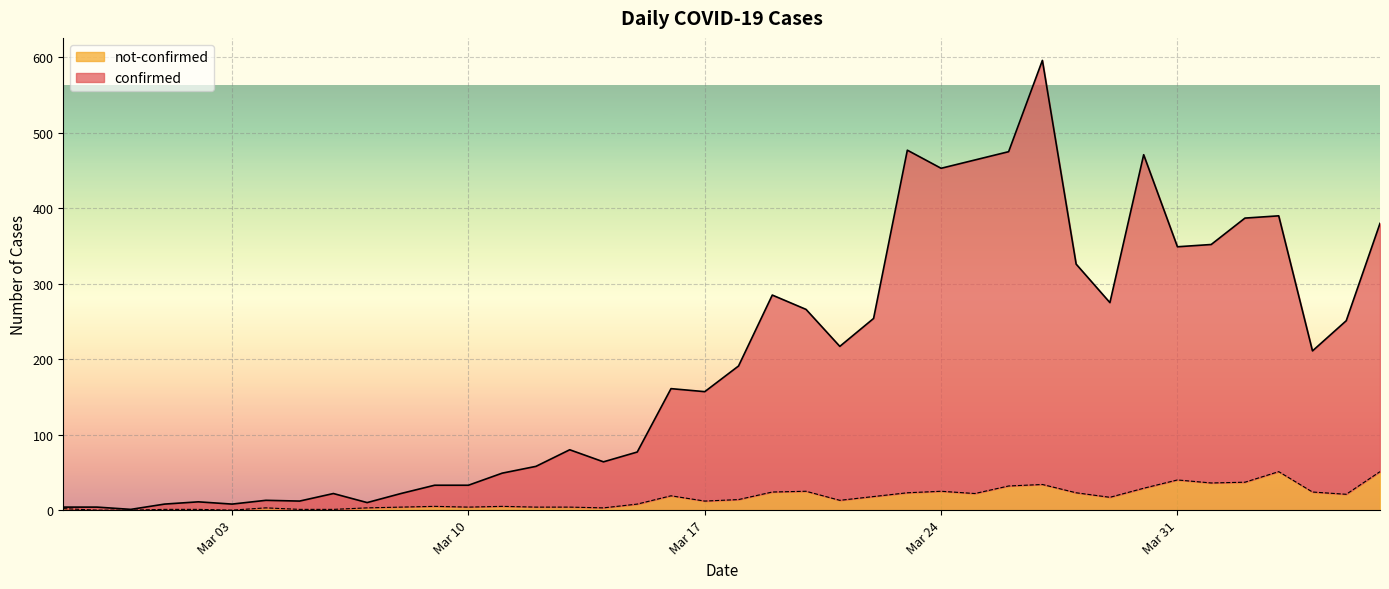

The value of not-confirmed at Mar 03 is 21. True or false?

False